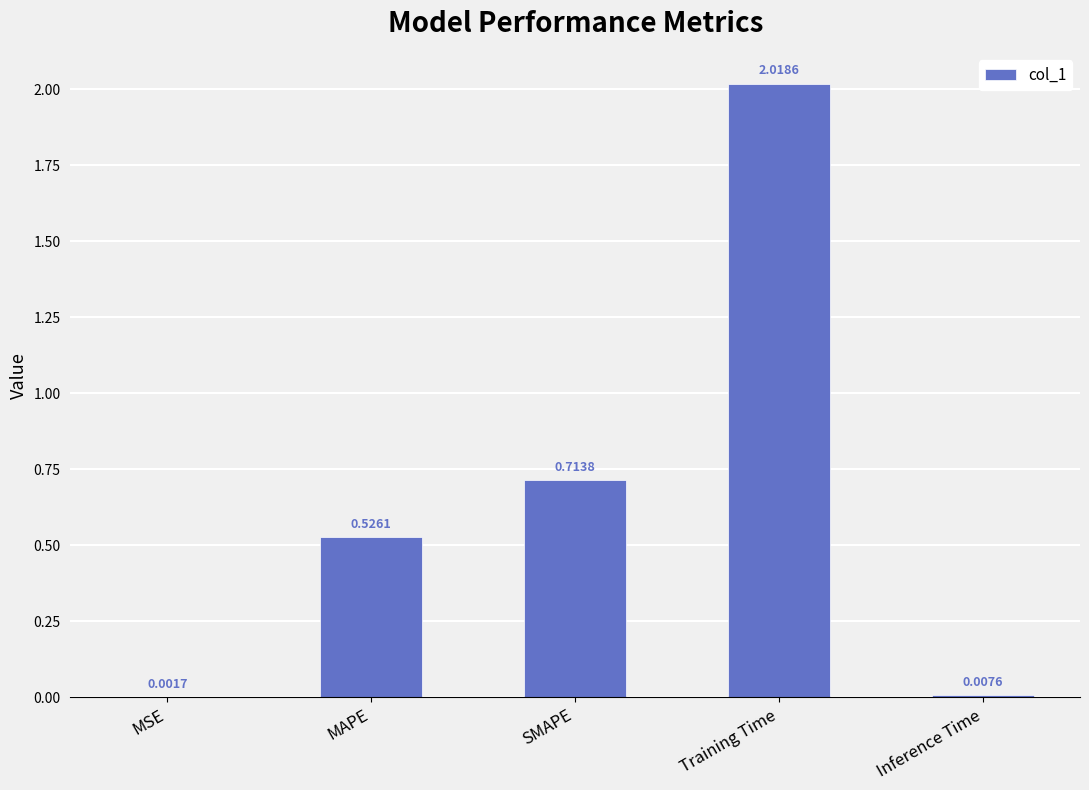

What is the sum of the values at SMAPE and Training Time?

2.7